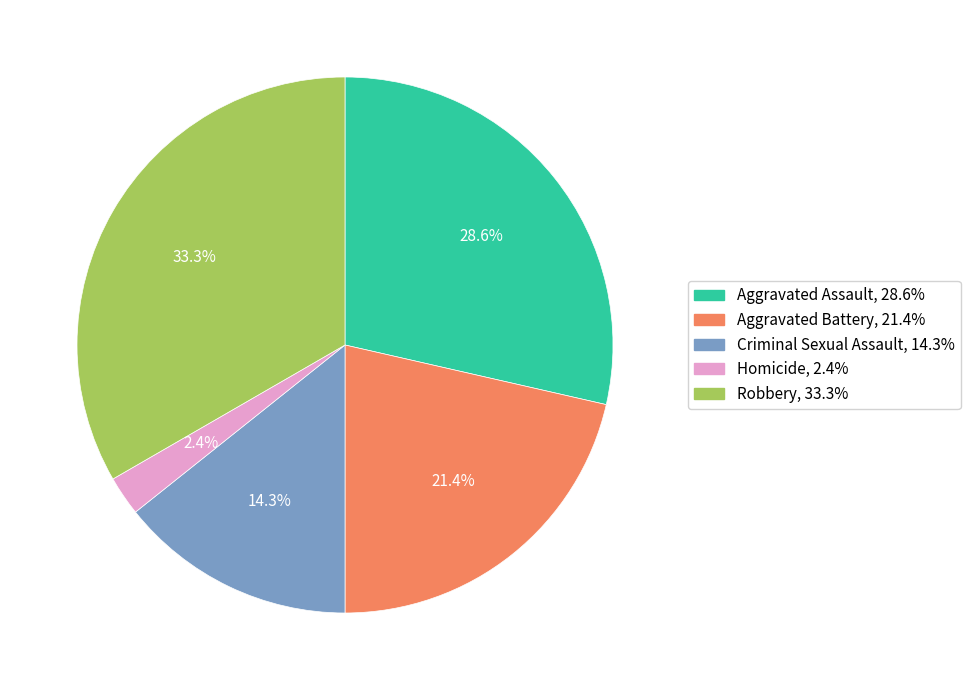

Do Homicide and Criminal Sexual Assault together represent more than half of the pie?

No